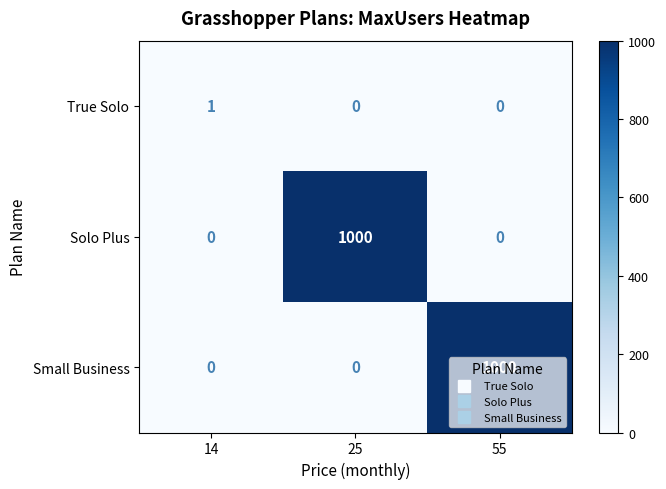

What is the average value of the Solo Plus series?

333